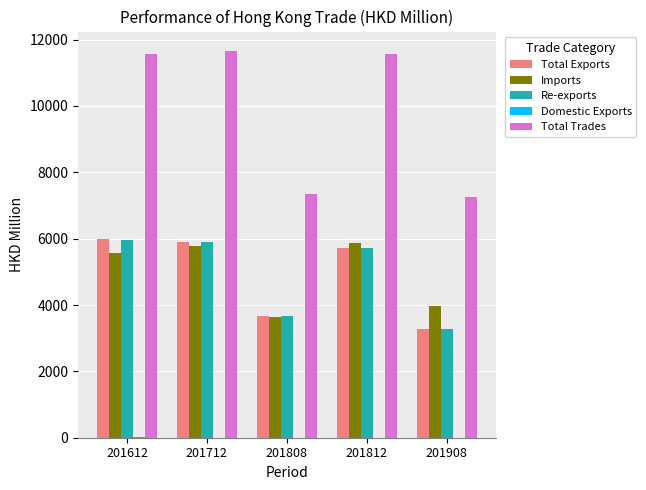

What is the spread (max minus min) of values at 201712?

11656.3